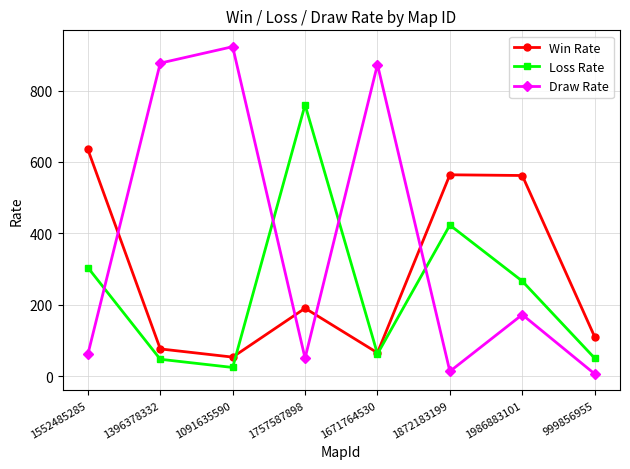

Rank the series at 1872183199 from highest to lowest value.

Win Rate, Loss Rate, Draw Rate